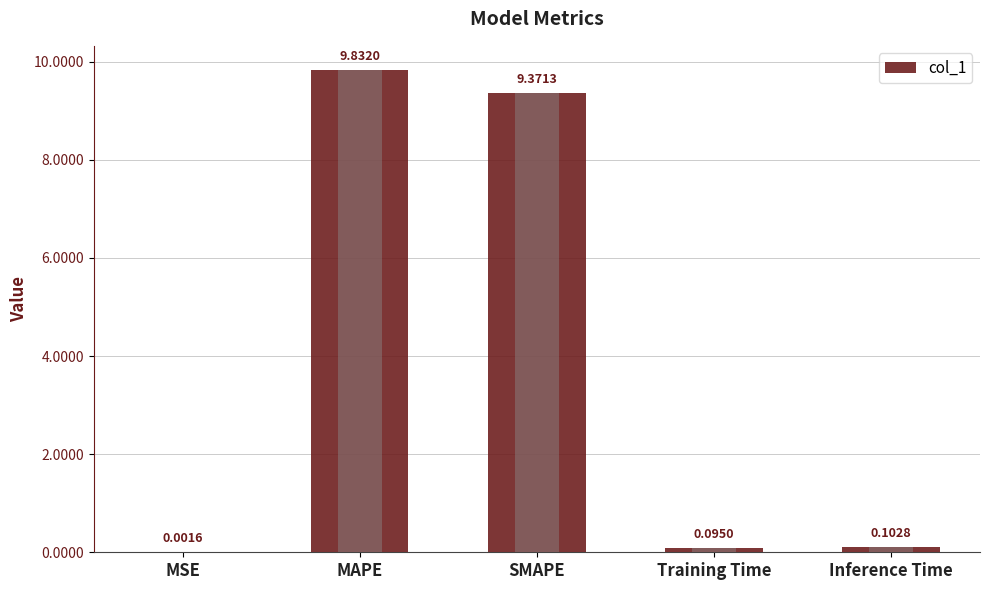

What is the label of the 2nd bar from the right?

Training Time